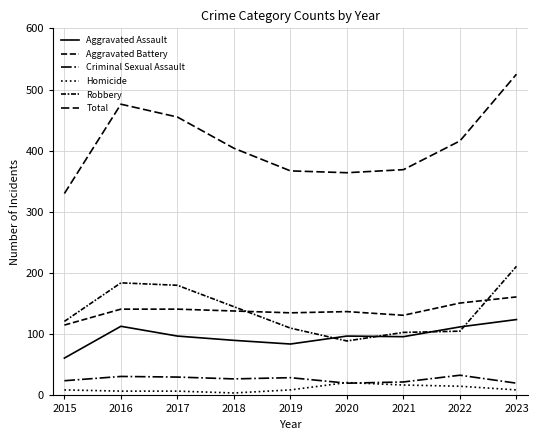

Which category has the lowest value across all series?

2018